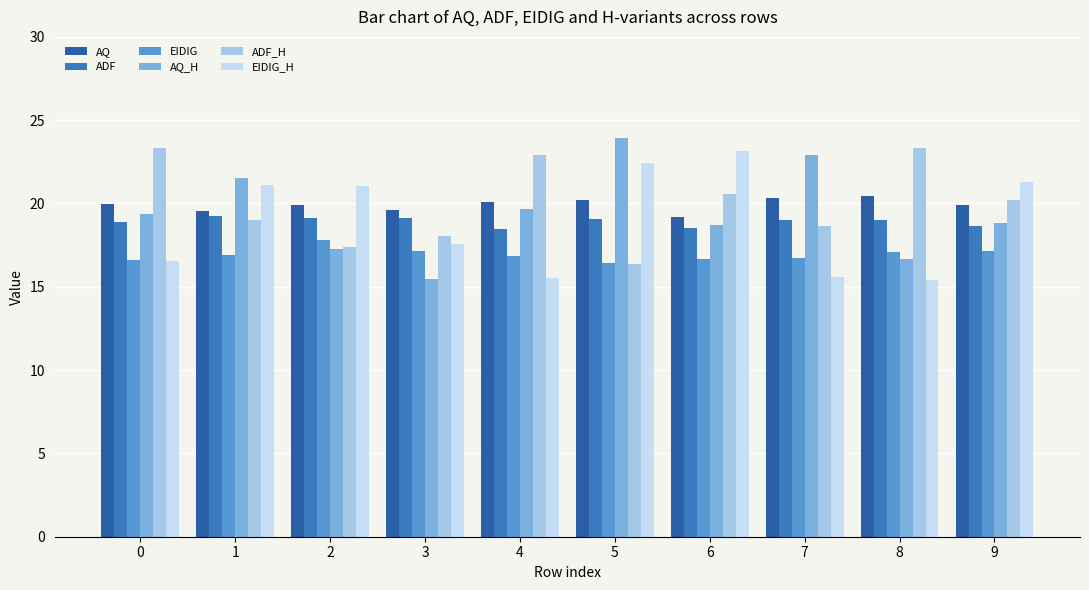

Reading right to left, what are all the values shown in this chart?

AQ: 19.9	20.5	20.3	19.2	20.2	20.1	19.6	19.9	19.5	20.0
ADF: 18.6	19.0	19.0	18.5	19.0	18.4	19.1	19.1	19.2	18.9
EIDIG: 17.2	17.1	16.7	16.7	16.4	16.9	17.2	17.8	16.9	16.6
AQ_H: 18.8	16.7	22.9	18.7	23.9	19.7	15.5	17.3	21.6	19.4
ADF_H: 20.2	23.3	18.6	20.6	16.3	22.9	18.0	17.4	19.0	23.3
EIDIG_H: 21.3	15.4	15.6	23.1	22.4	15.5	17.6	21.0	21.1	16.5